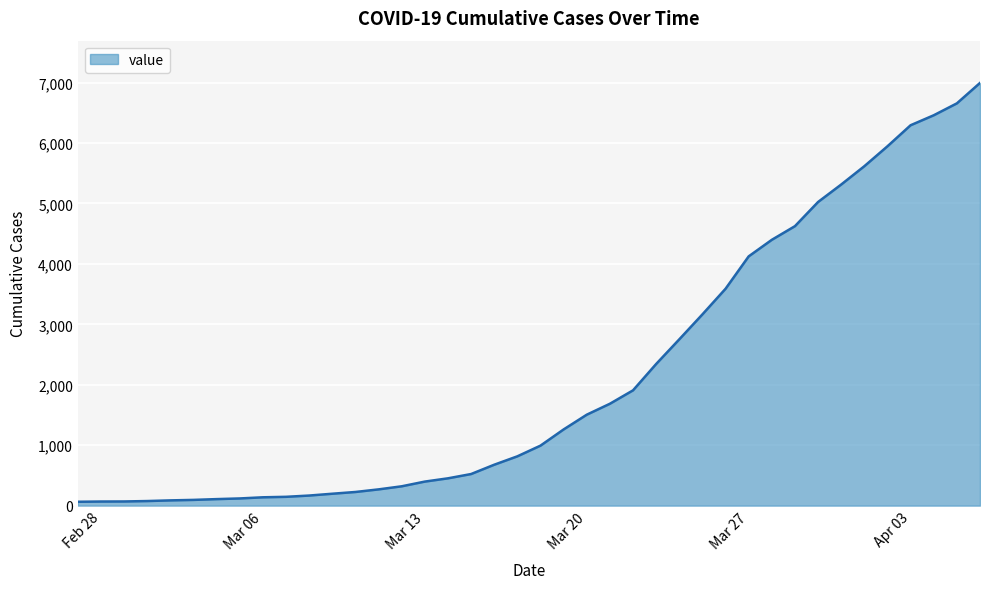

What is the difference between the maximum and minimum values?

6931